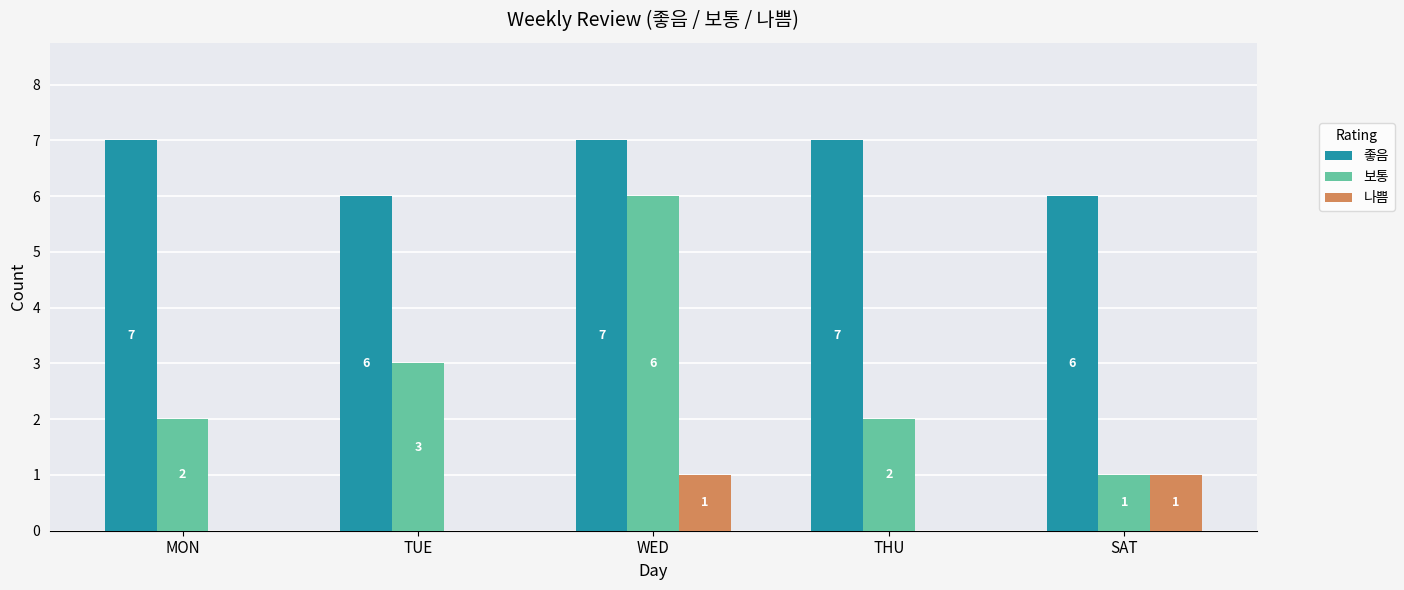

How many categories are shown in the chart?

5